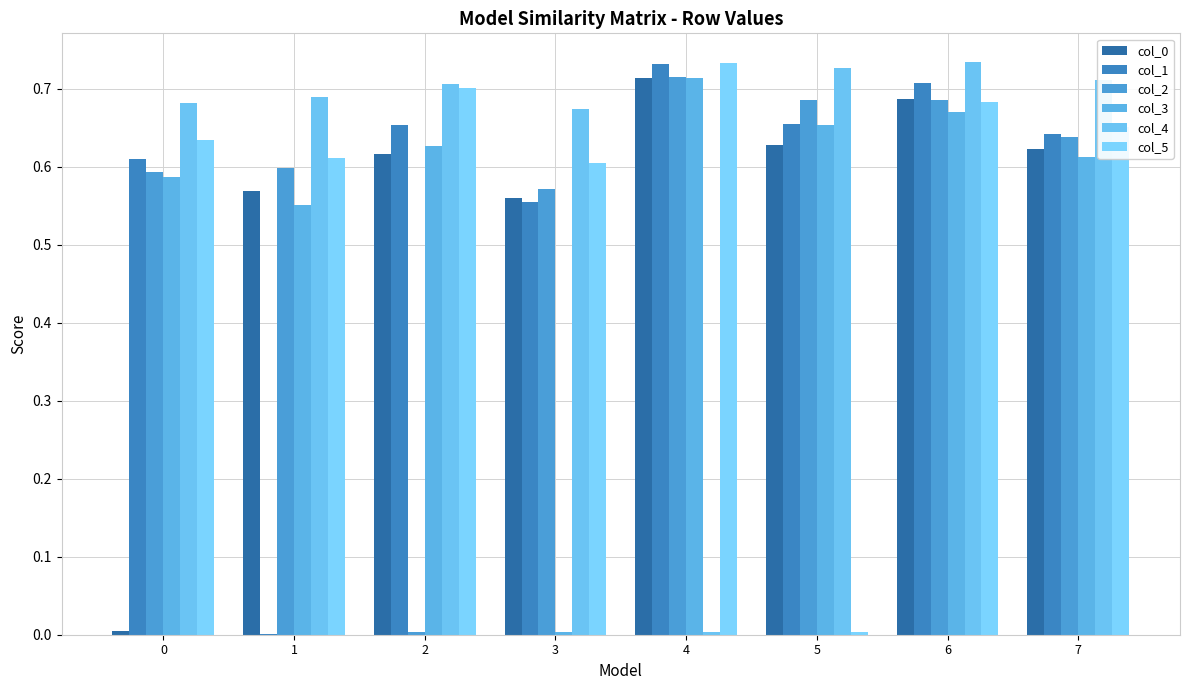

Does the chart contain stacked bars?

No